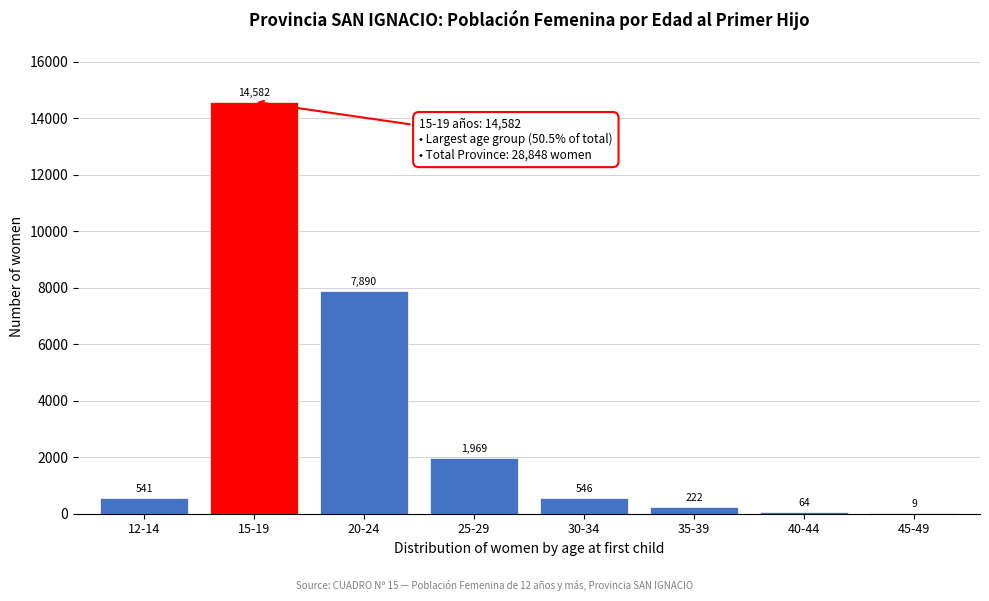

Reading left to right, extract all data points from this chart.

12-14=541	15-19=14582	20-24=7890	25-29=1969	30-34=546	35-39=222	40-44=64	45-49=9